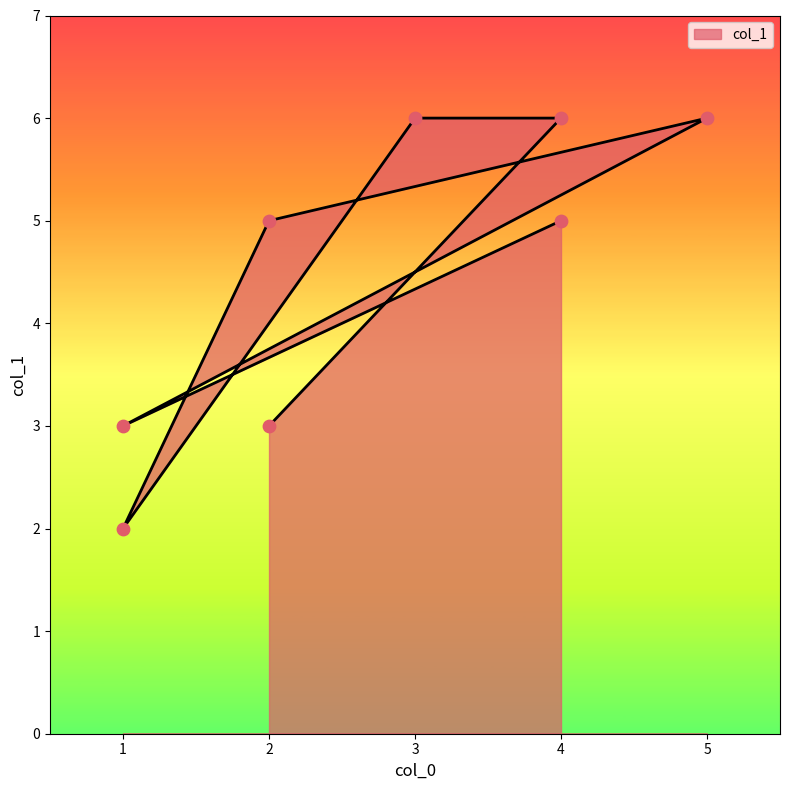

What is the ratio of the value at 3 to the value at 5?

1.0